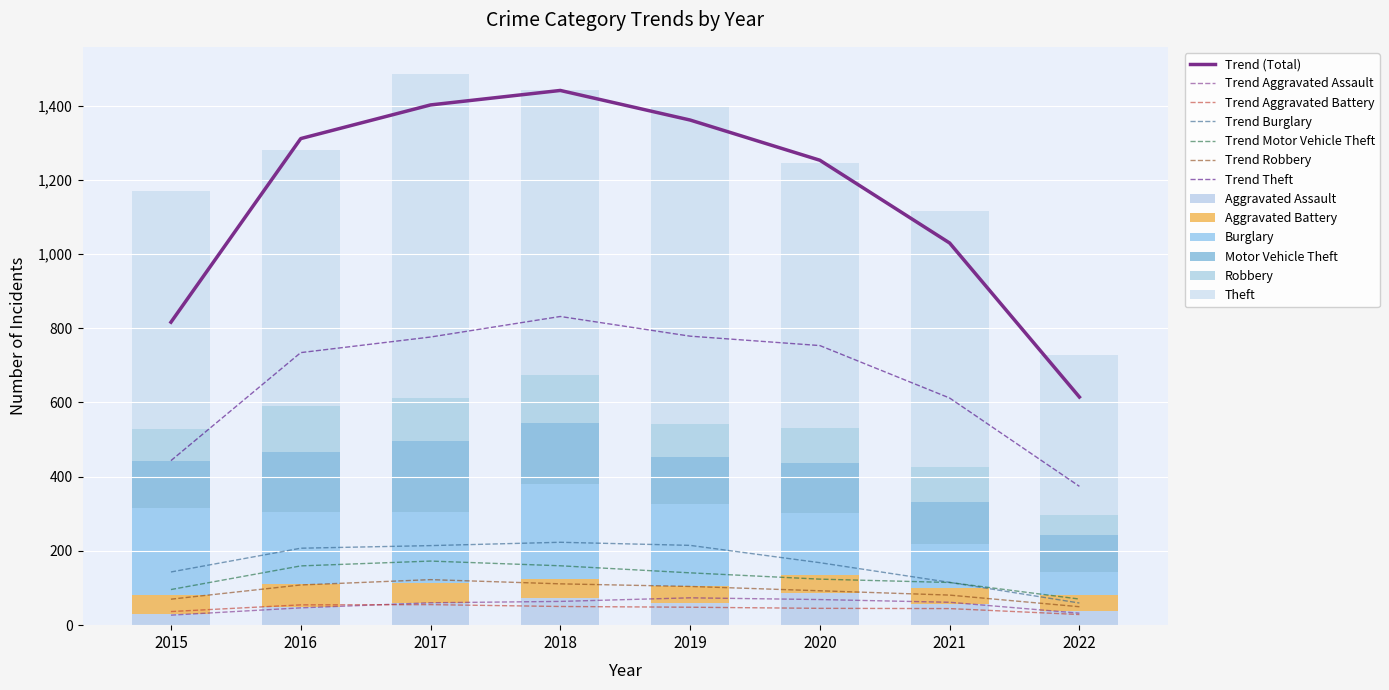

The value of Aggravated Battery at 2017 is 54. True or false?

True